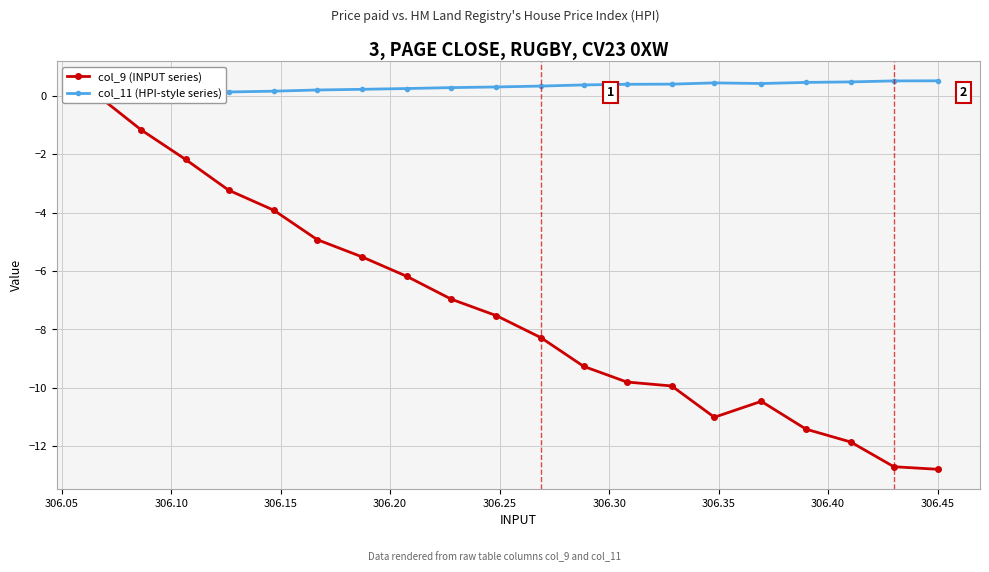

What is the label of the 18th point from the right?

306.10